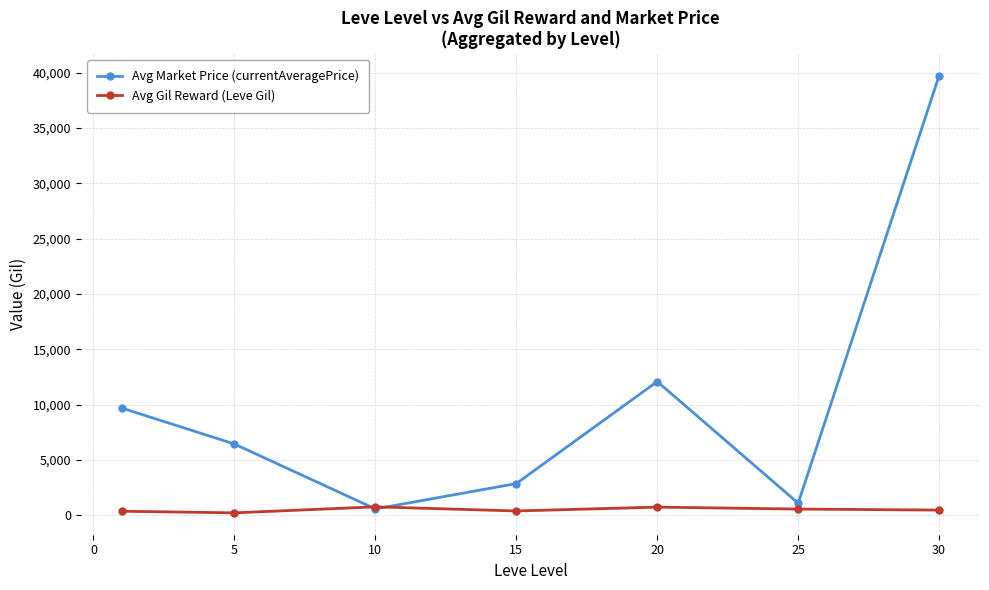

Does the chart have visible grid lines?

Yes